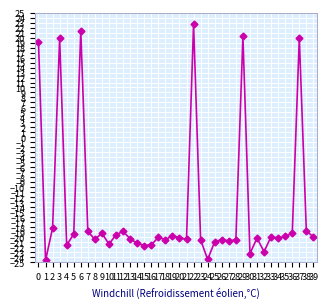

What is the maximum value shown in the chart?

22.7